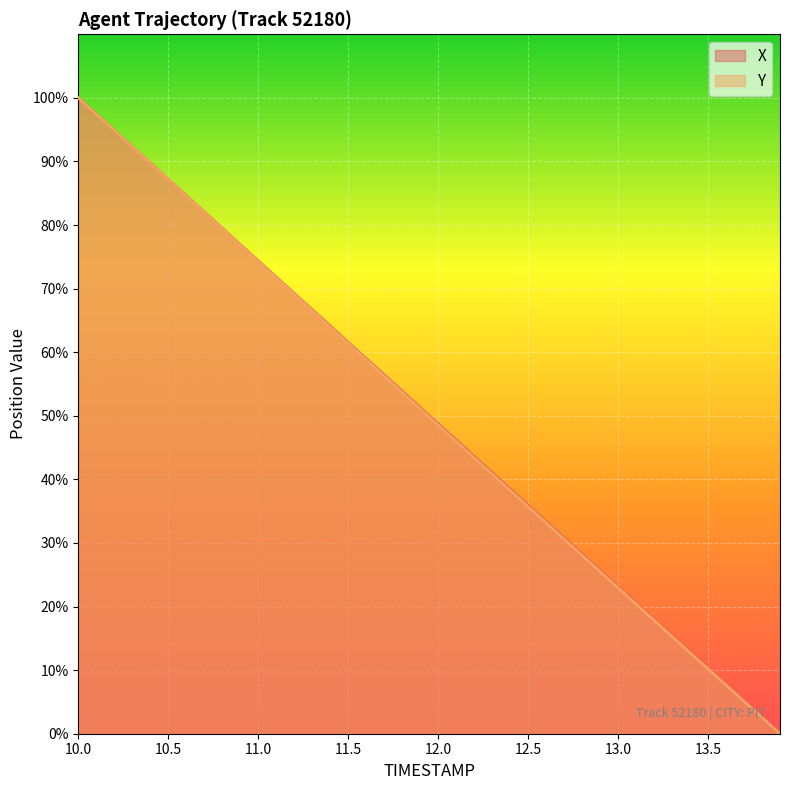

What are all the series names shown in the legend?

X, Y